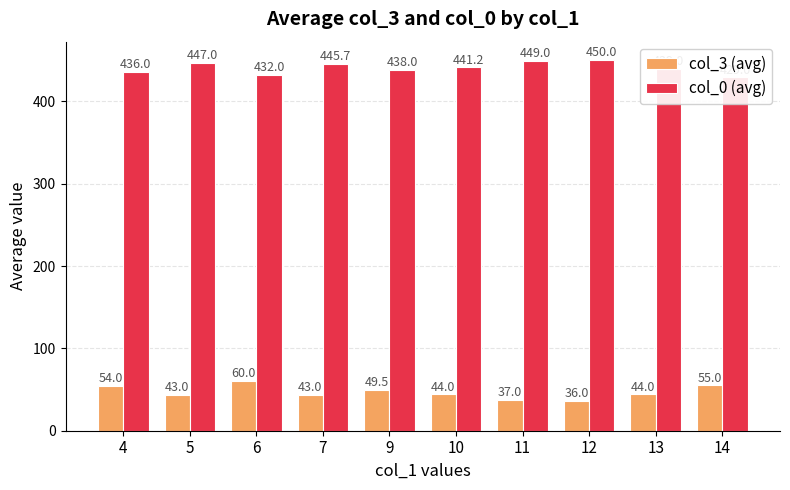

True or false: col_0 (avg) has a value of 438.0 at 9.

True